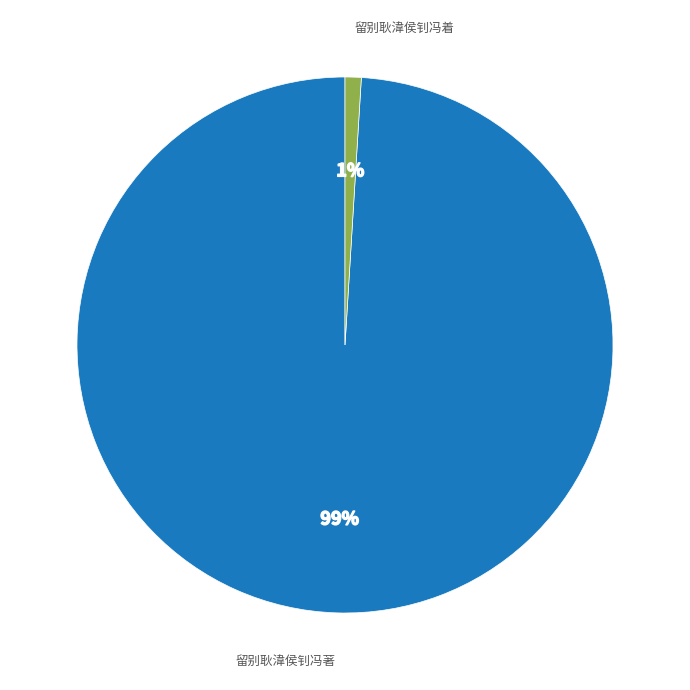

To the nearest percent, what is the average slice percentage?

50%